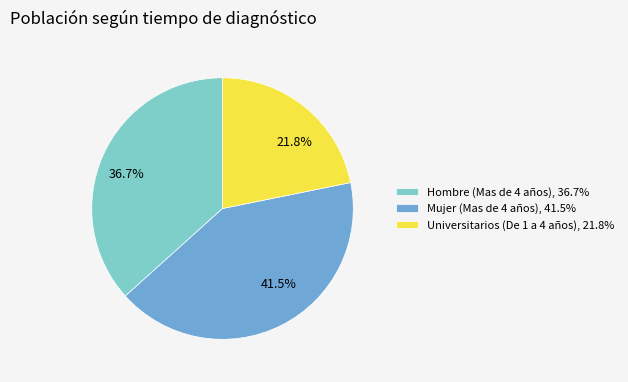

The Universitarios (De 1 a 4 años) slice represents 33% of the pie. True or false?

False